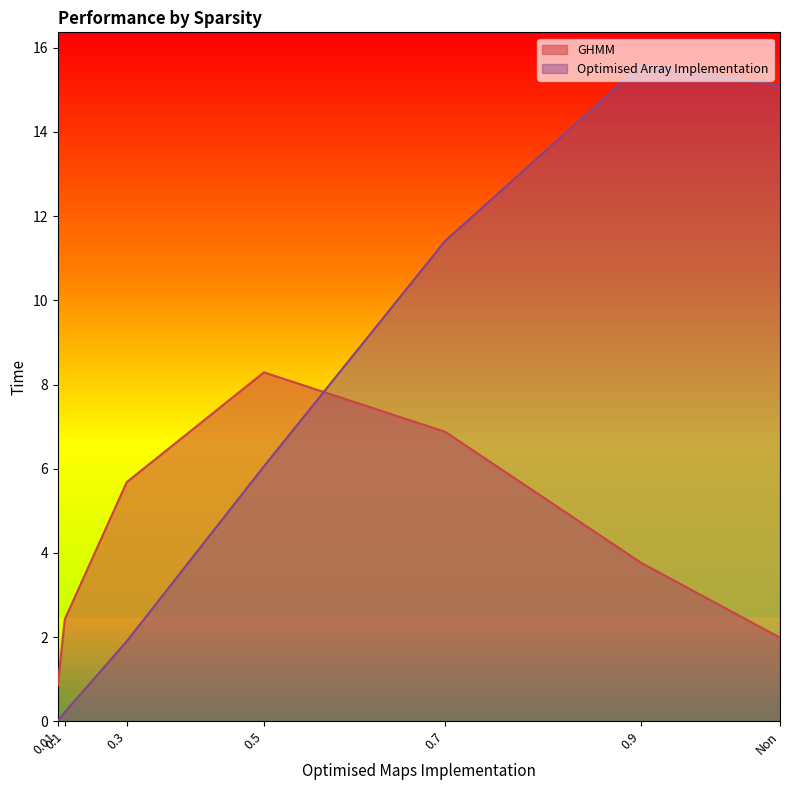

What is the difference between the GHMM values at 0.01 and 0.7?

6.0